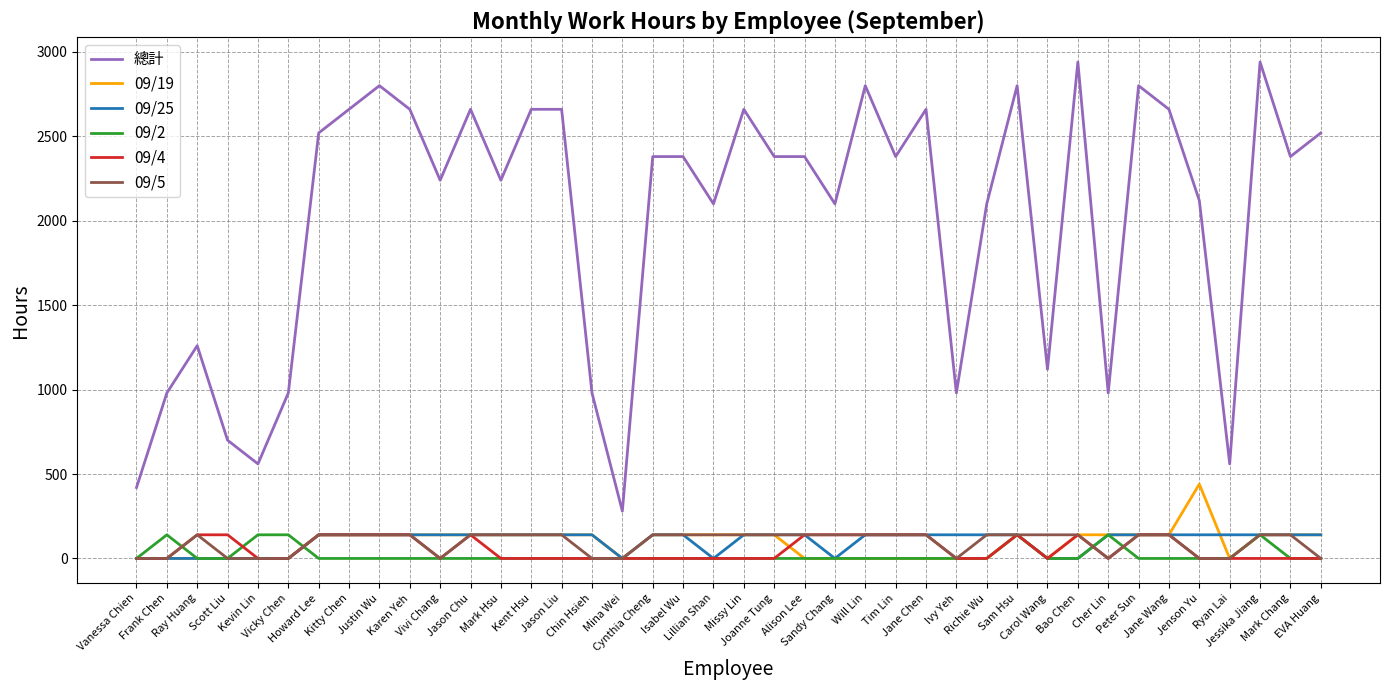

What is the greatest value displayed?

2940